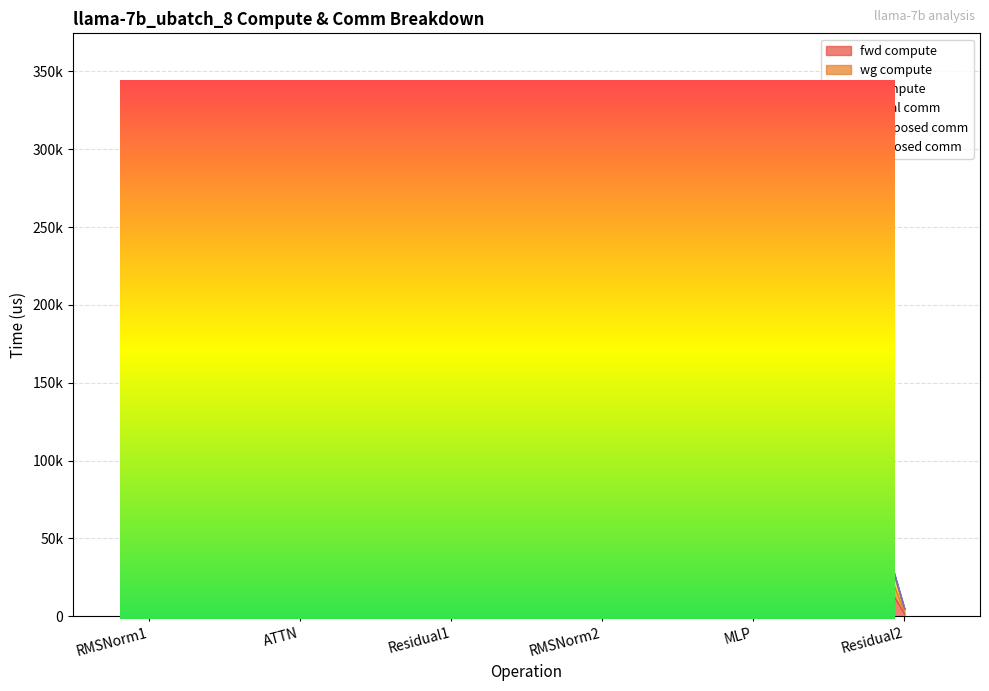

What is the difference between the ig compute values at Residual1 and MLP?

322095.1